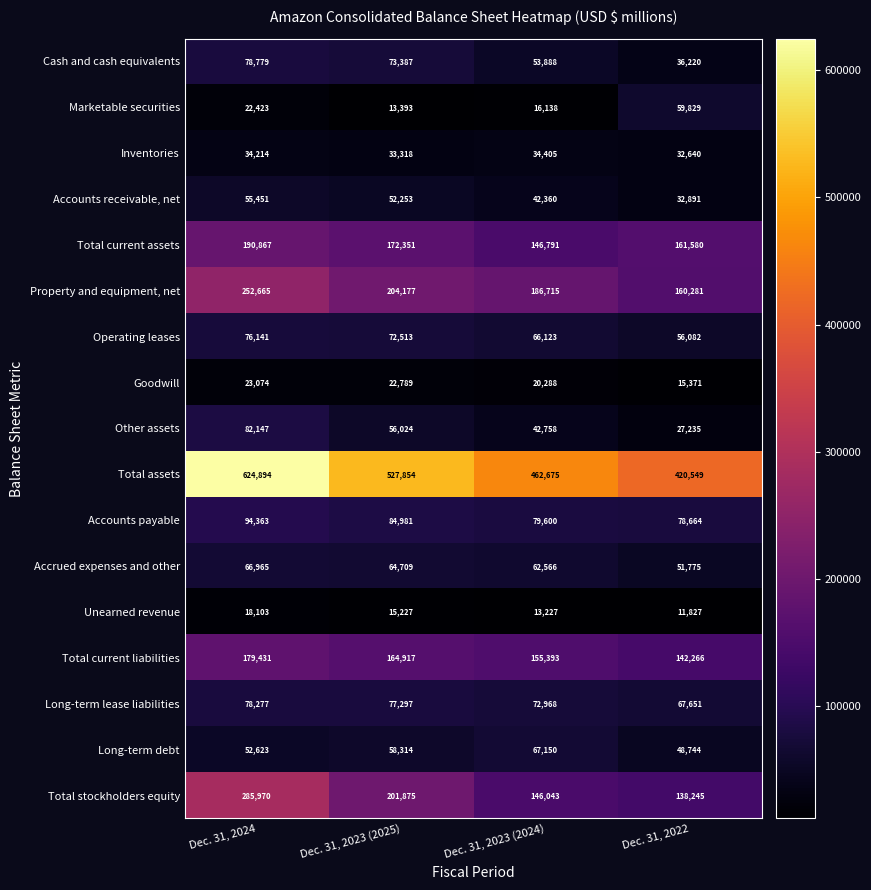

Which series has the widest spread of values?

Total assets